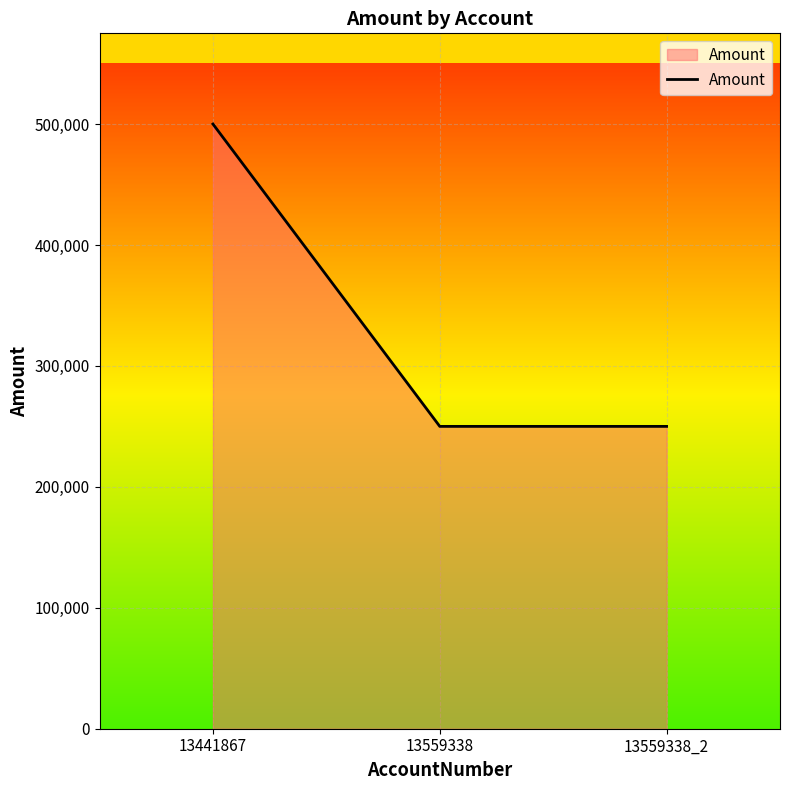

Is it true that the value at 13559338 is 386491?

False